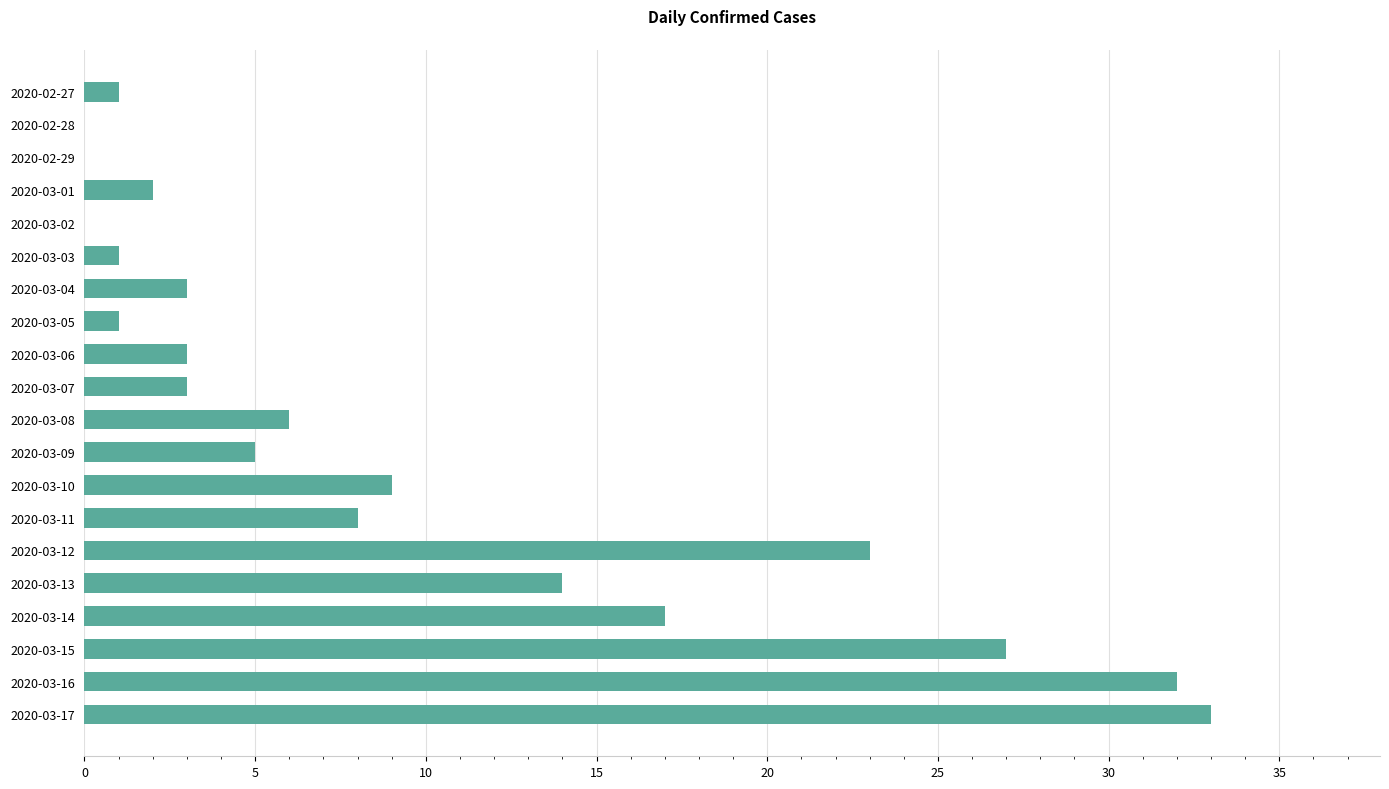

Reading top to bottom, extract all data points from this chart.

2020-02-27=1	2020-02-28=0	2020-02-29=0	2020-03-01=2	2020-03-02=0	2020-03-03=1	2020-03-04=3	2020-03-05=1	2020-03-06=3	2020-03-07=3	2020-03-08=6	2020-03-09=5	2020-03-10=9	2020-03-11=8	2020-03-12=23	2020-03-13=14	2020-03-14=17	2020-03-15=27	2020-03-16=32	2020-03-17=33